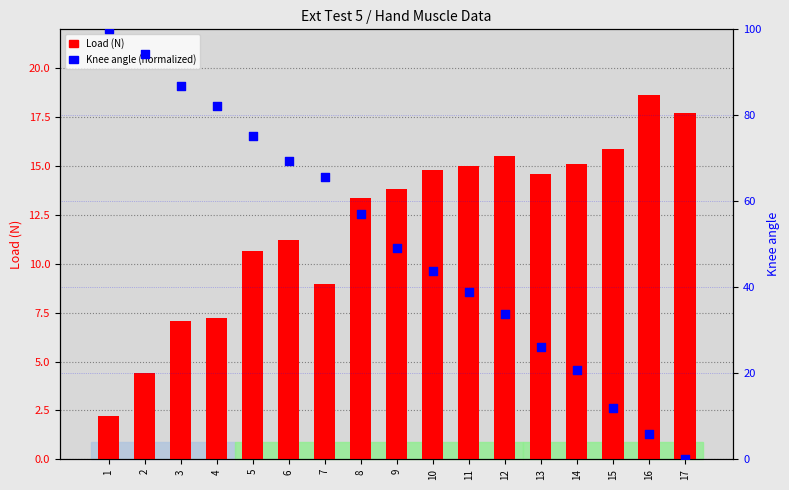

At how many categories does at least one series exceed 7?

17